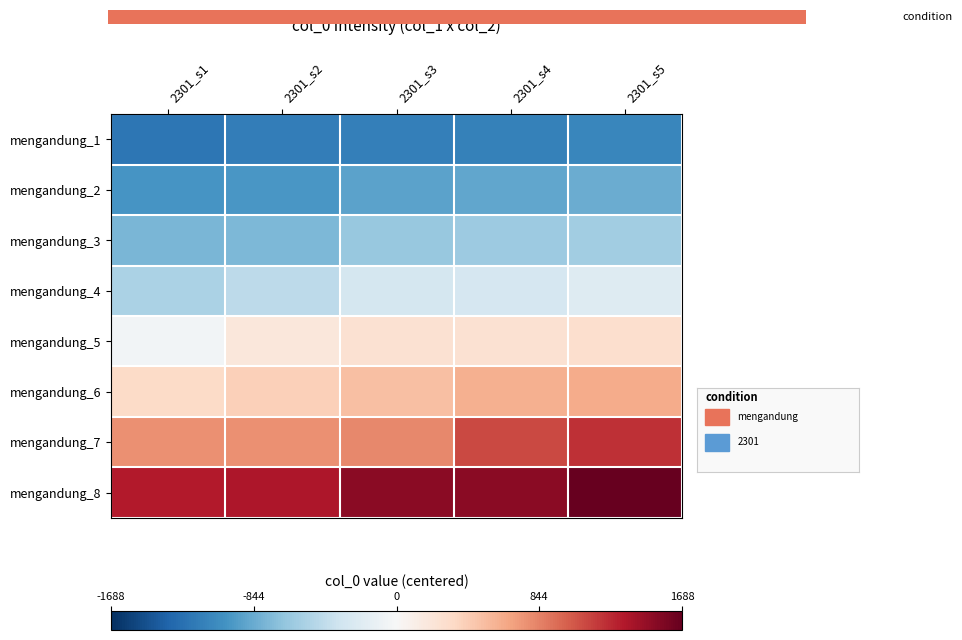

At which category does the chart reach its peak across all series?

2301_s5